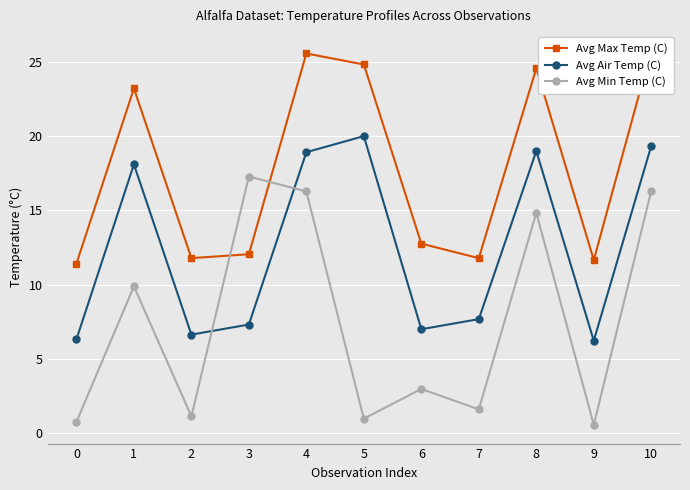

What is the spread (max minus min) of values at 6?

9.8